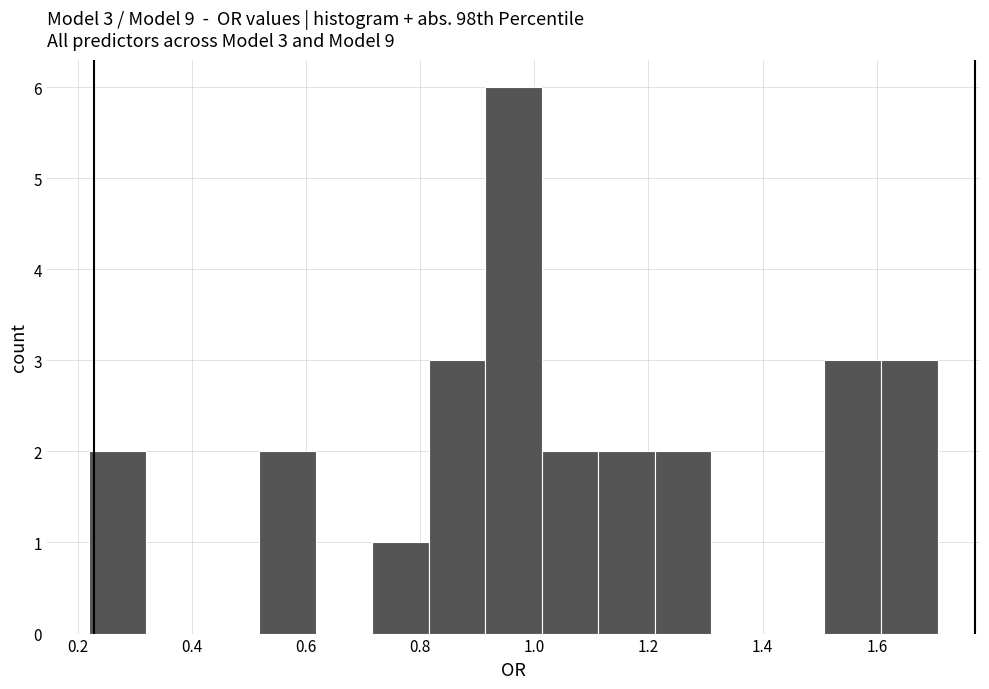

Over which range of the x-axis is the bar tallest?

0.92 to 1.02